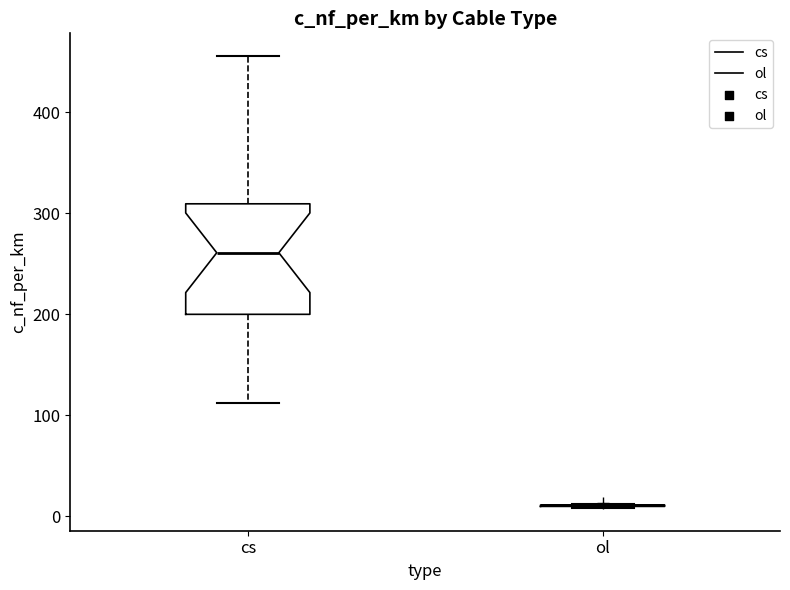

Reading left to right, transcribe this box plot: for each box, give where its median line is, the range the box spans, and where its two whiskers end, as read against the y-axis. The values are not printed on the chart, so give them approximately, as read against the axis.

cs: median 260, box 200 to 310, whiskers 110 to 460
ol: box collapsed to a line at 10, whiskers 10 to 10